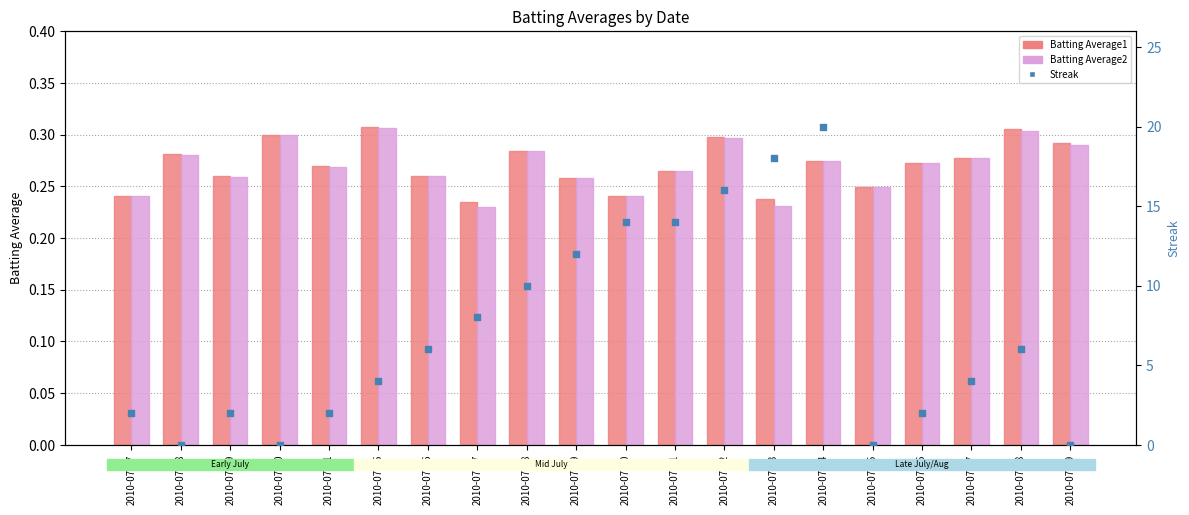

Is the value of Streak at 2010-07-24 greater than the value of Batting Average2 at 2010-07-25?

Yes